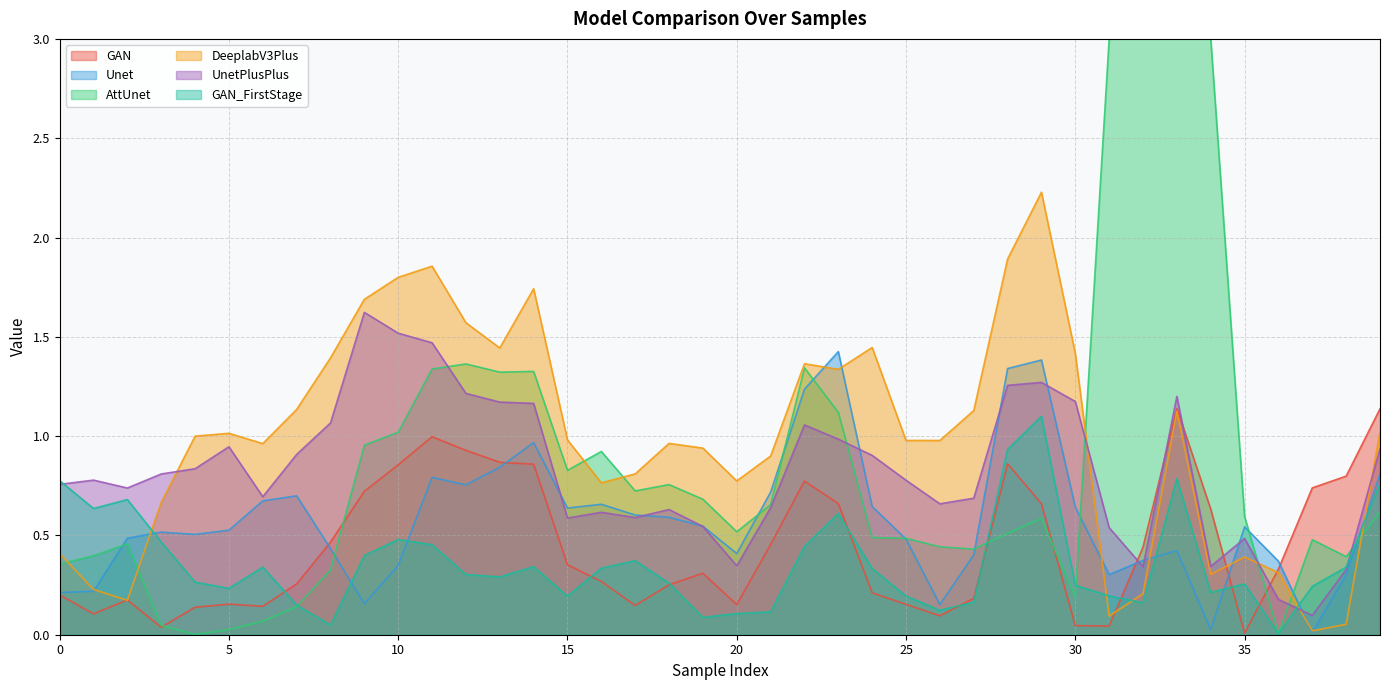

What is the average value of the UnetPlusPlus series?

0.8